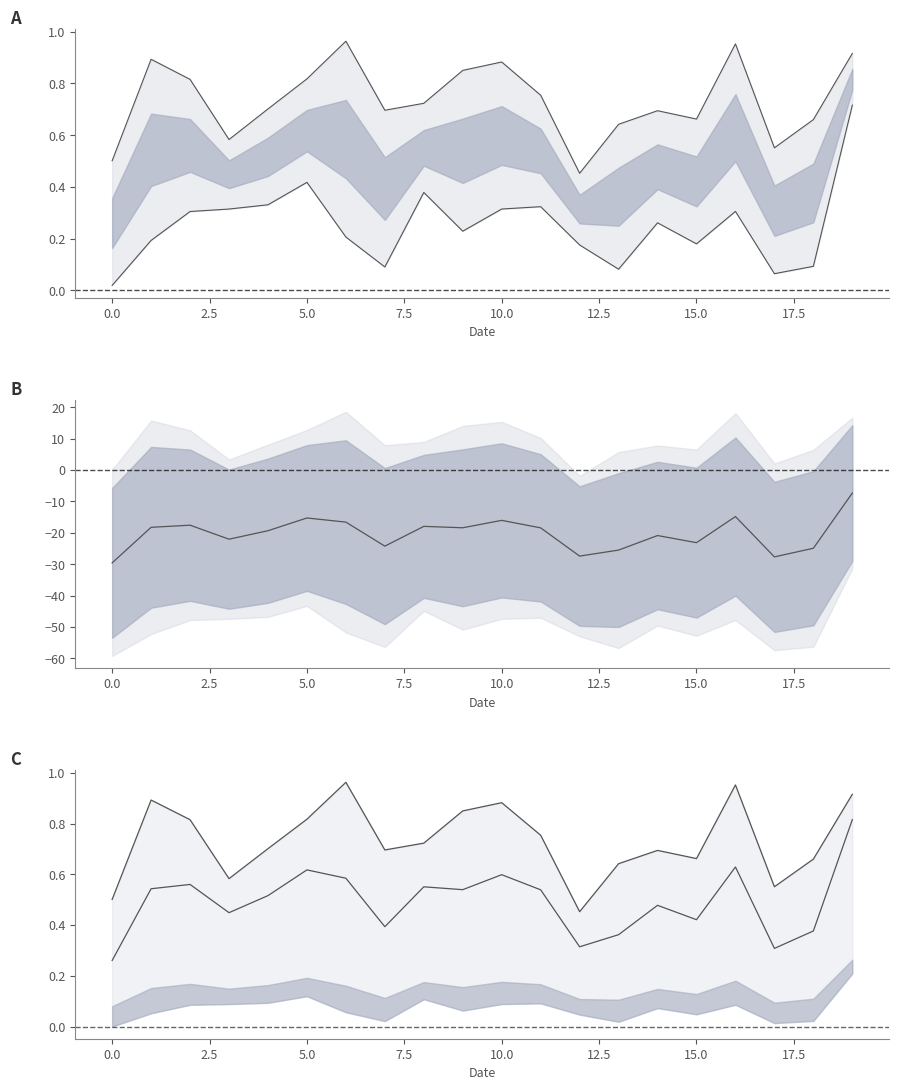

True or false: lower_line and upper_line intersect in this chart.

False